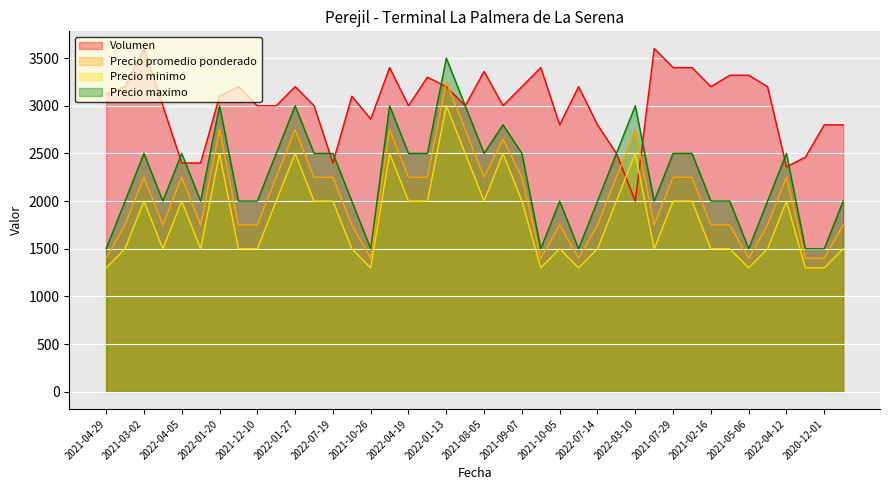

Count the number of categories in the chart.

40